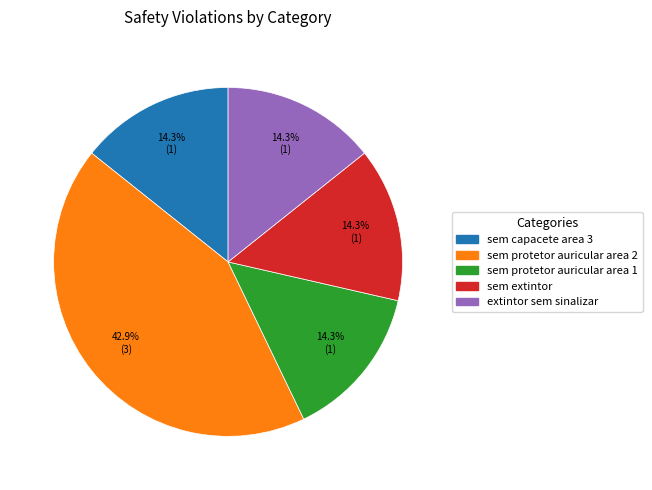

Does extintor sem sinalizar represent more than half of the total?

No